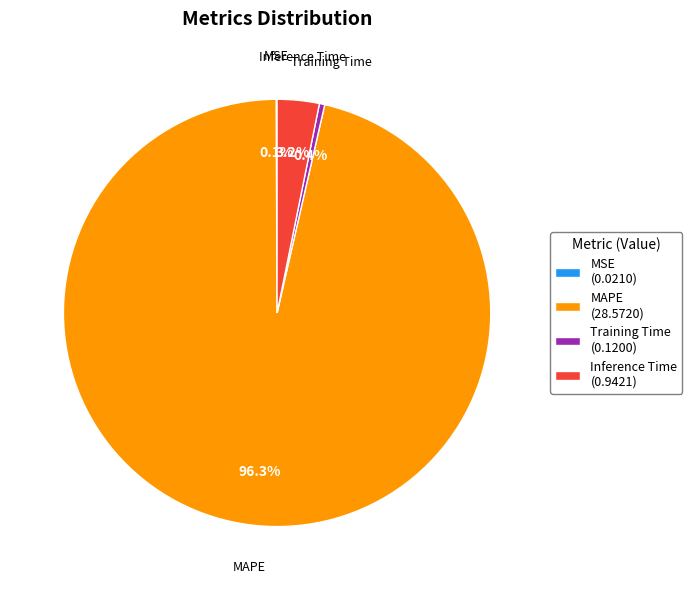

How much of the chart is everything except Training Time (0.1200)?

99.6%